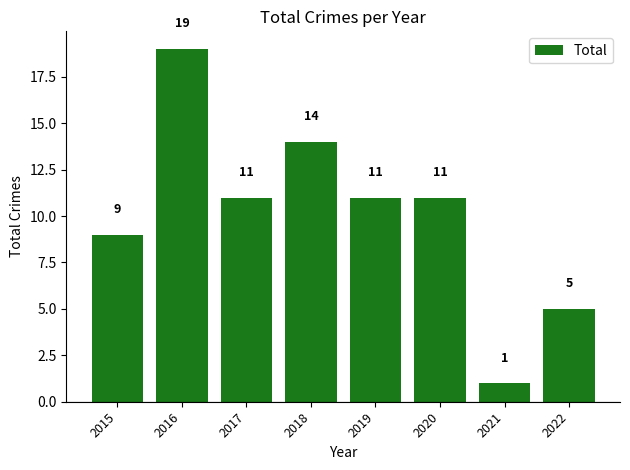

At which label is the value closest to 10?

2015